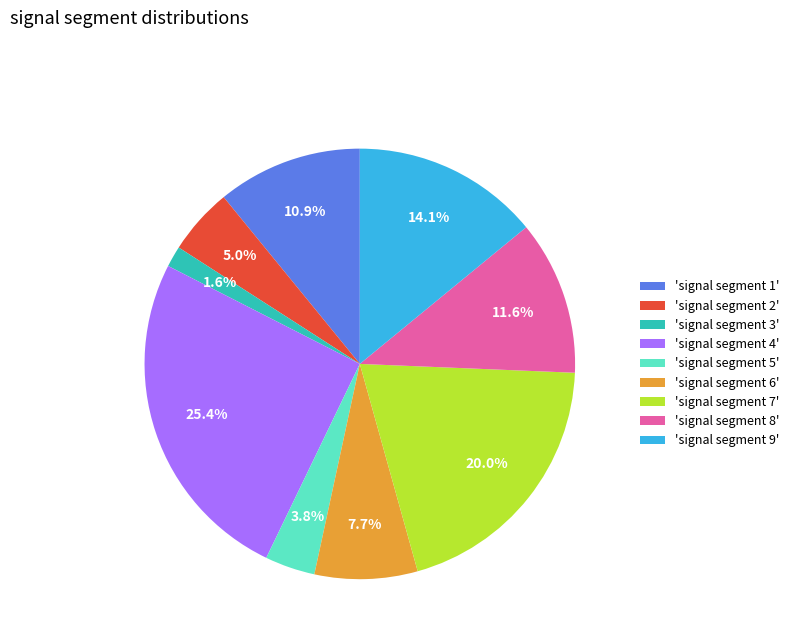

Rank the categories by value from highest to lowest.

'signal segment 4', 'signal segment 7', 'signal segment 9', 'signal segment 8', 'signal segment 1', 'signal segment 6', 'signal segment 2', 'signal segment 5', 'signal segment 3'